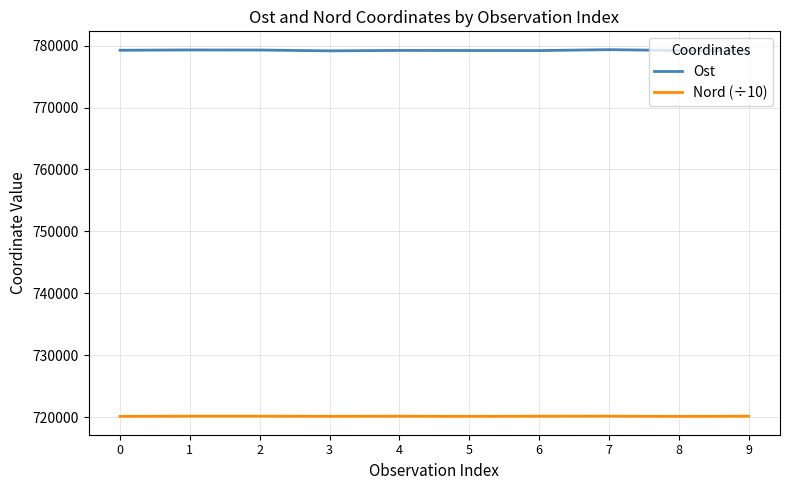

At which label does Nord (÷10) first exceed 720183?

1